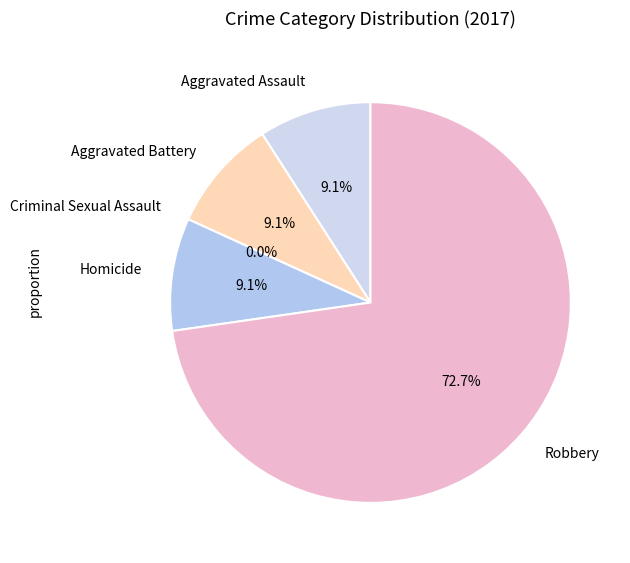

To the nearest percent, what is the difference between the largest and smallest slice percentages?

73%